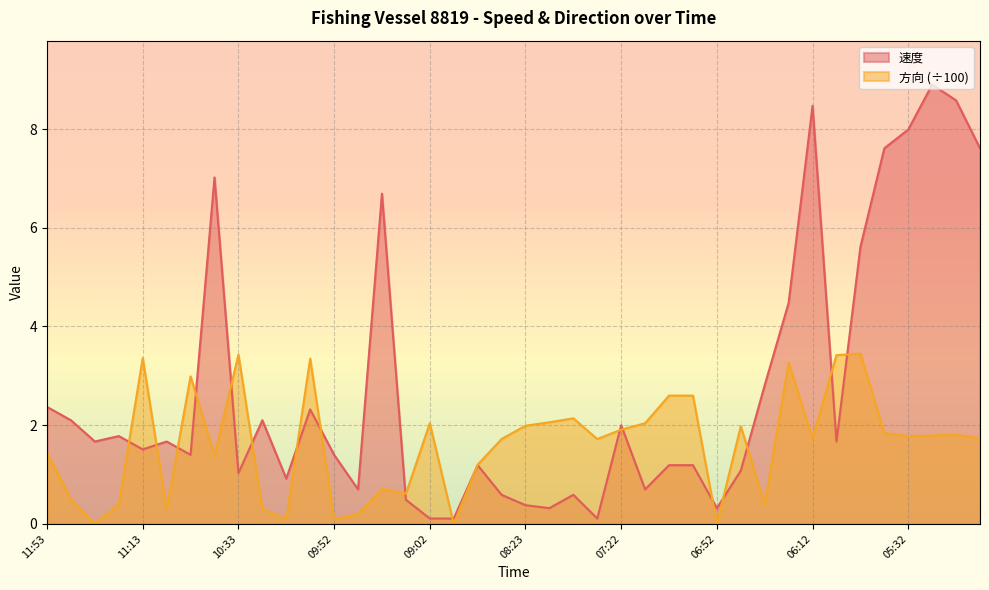

In 速度, how many points are higher than both neighbors (excluding endpoints)?

11